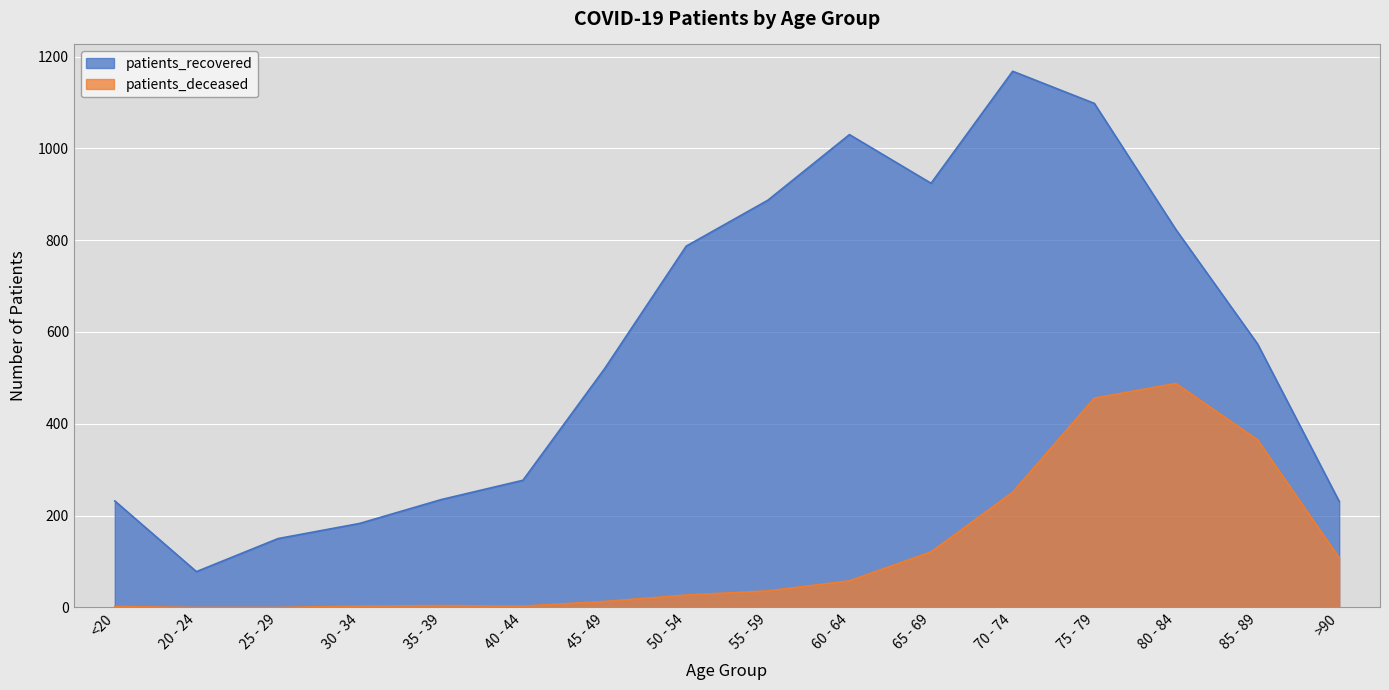

What is the value of the patients_recovered point at the 7th from the left?

520